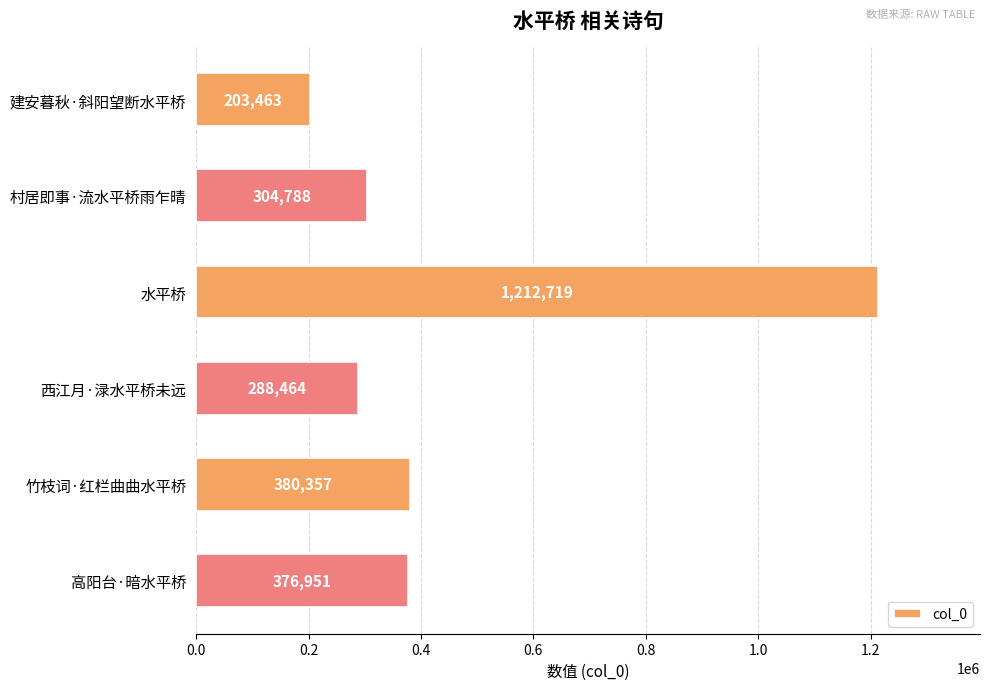

Between 西江月·渌水平桥未远 and 水平桥, which is larger?

水平桥